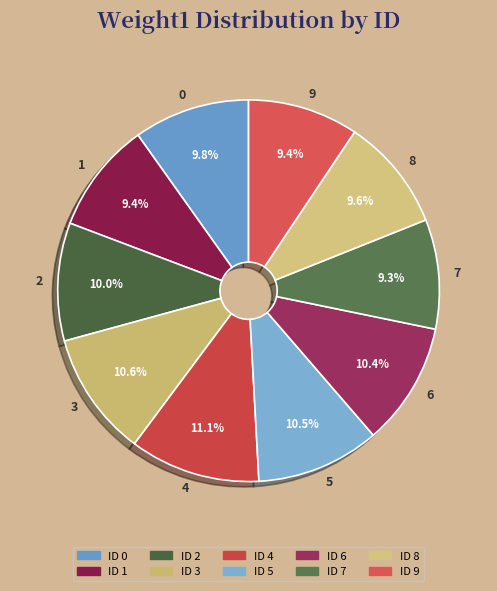

Is 8 the majority of the pie?

No